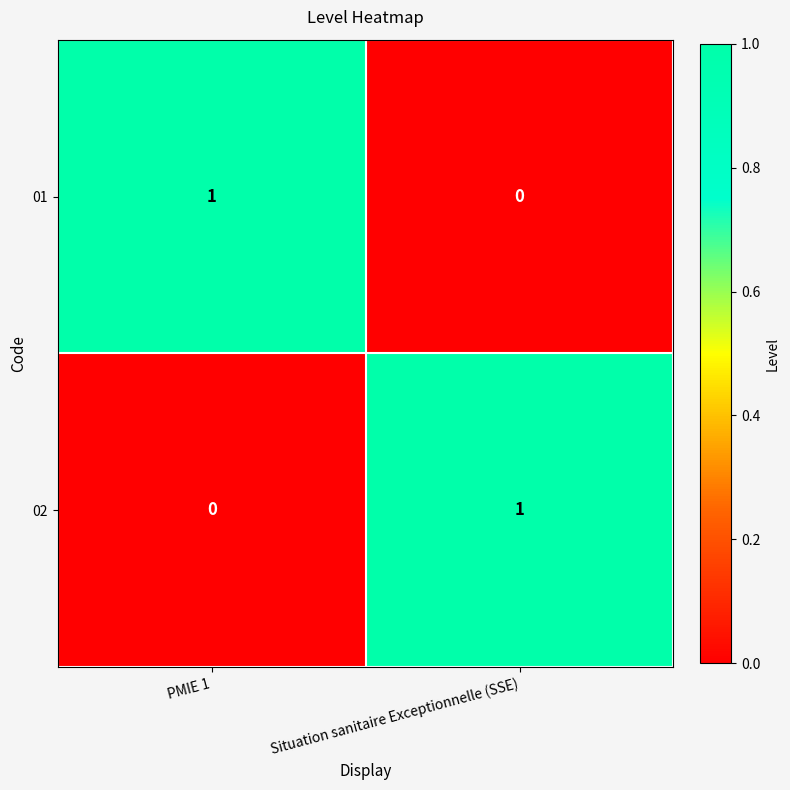

At which label is 01 closest to 0?

Situation sanitaire Exceptionnelle (SSE)